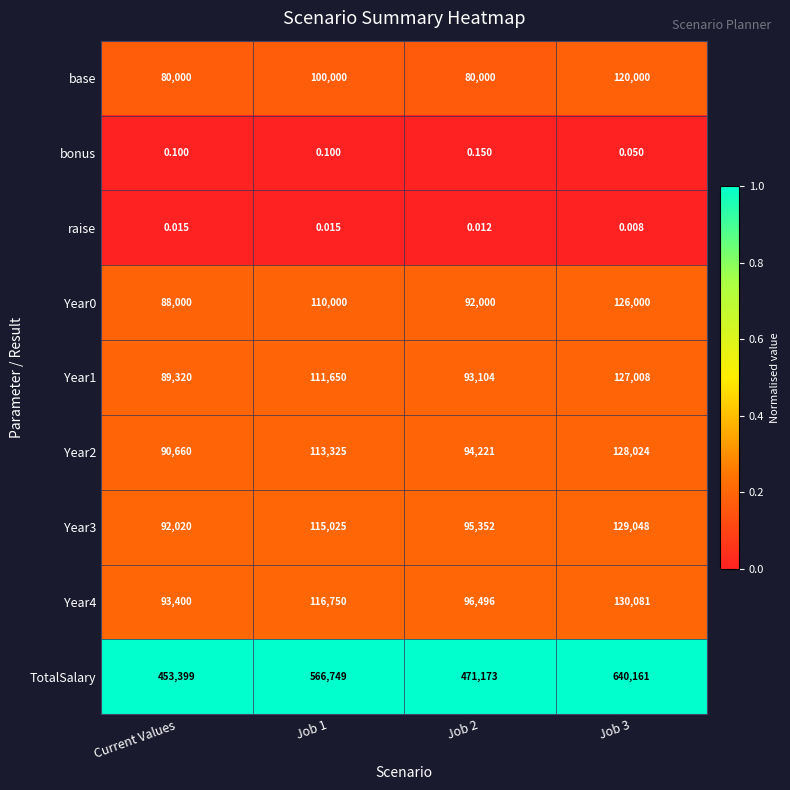

Is the value of Year4 at Job 2 greater than the value of Year2 at Job 3?

No